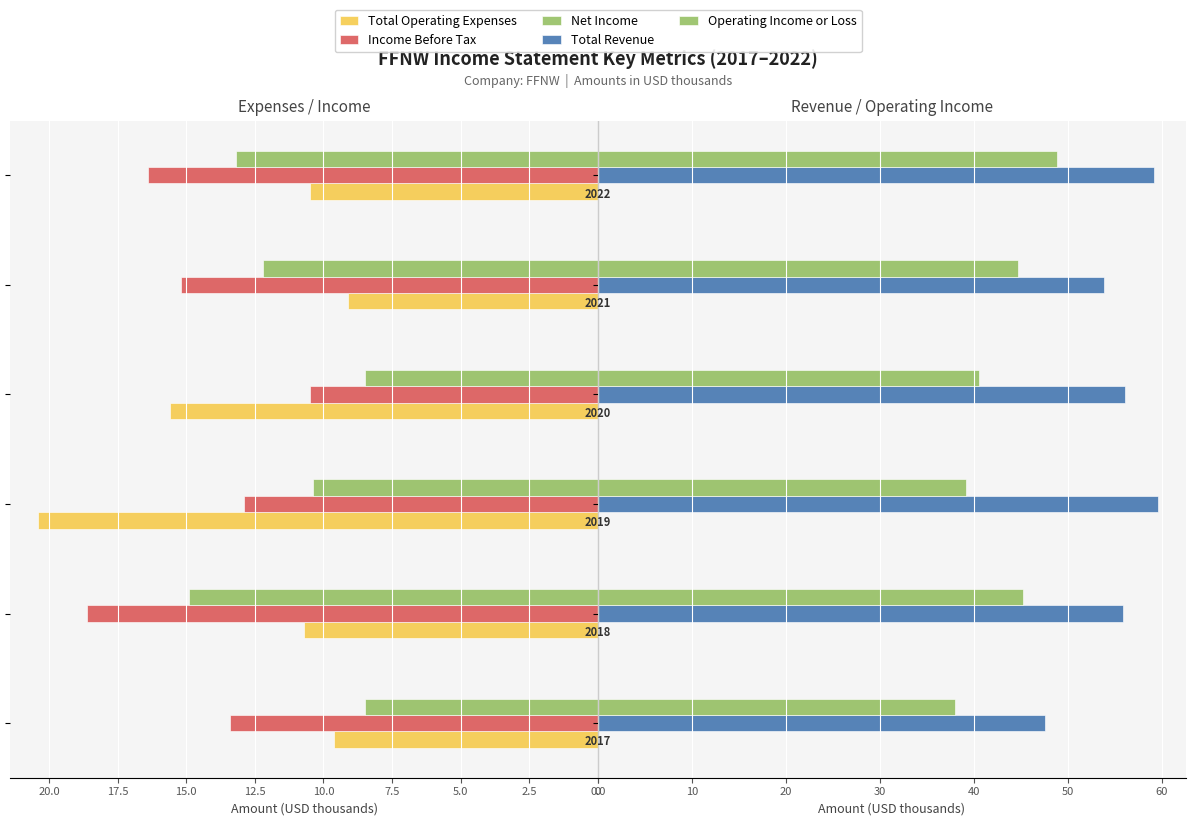

Rank the series at 0.0 from highest to lowest value.

Total Revenue, Operating Income or Loss, Income Before Tax, Total Operating Expenses, Net Income